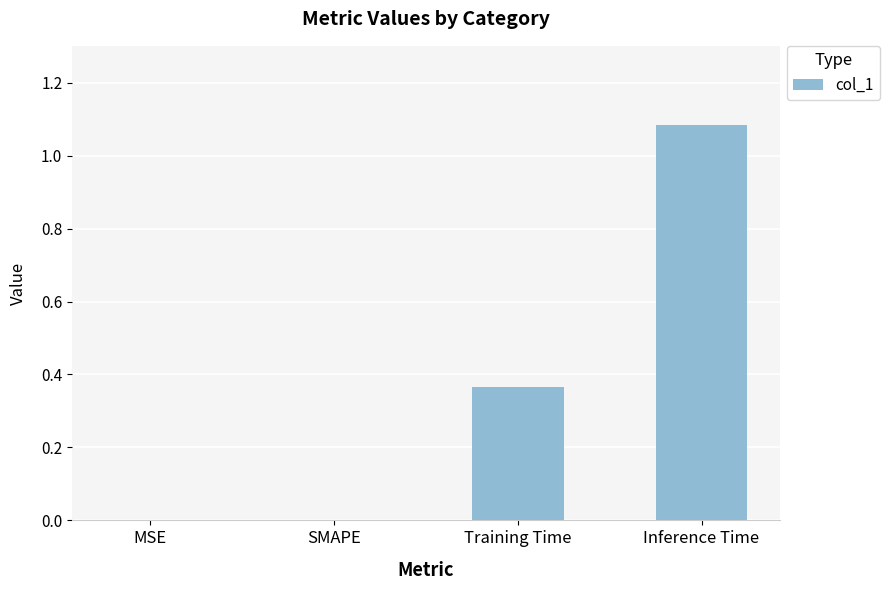

How many series are shown in this chart?

1